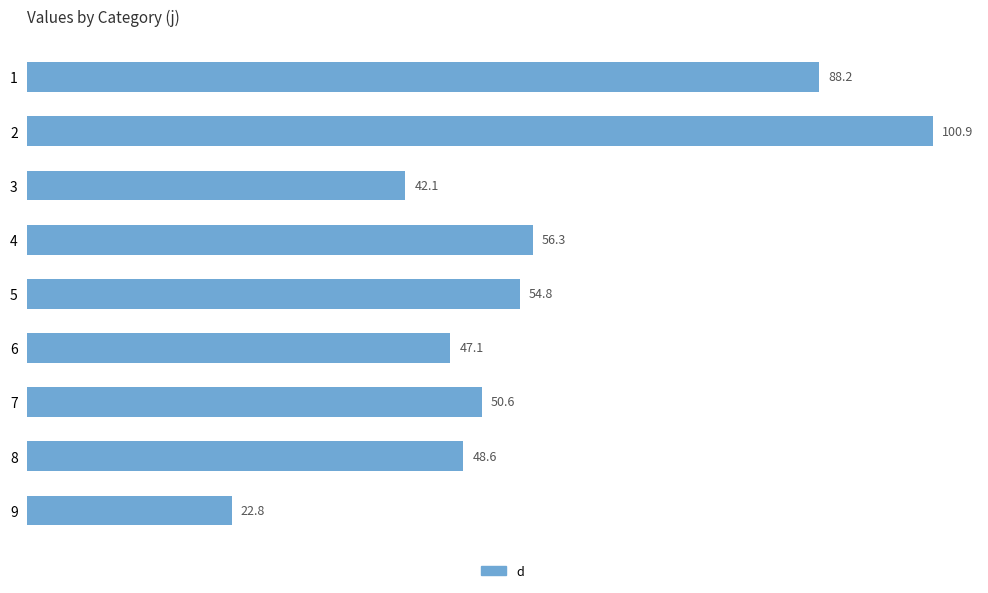

Does the chart contain stacked bars?

No